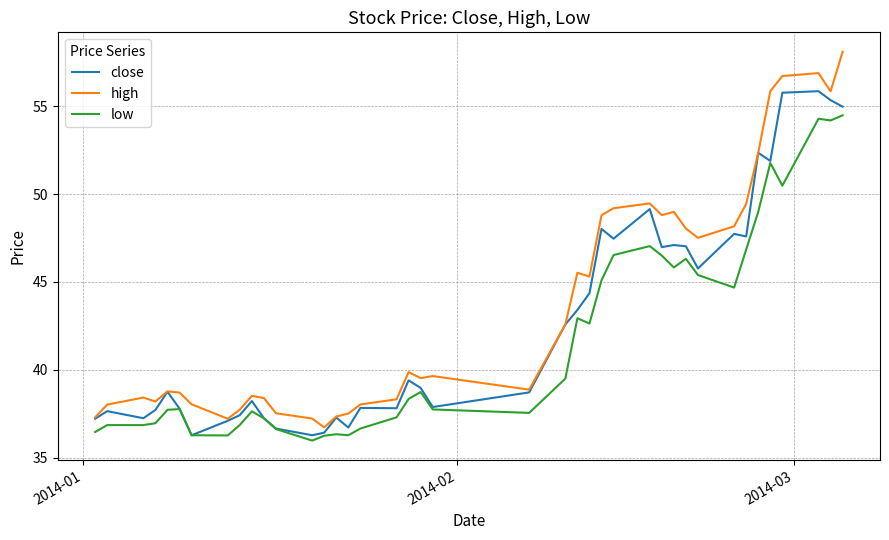

List the series in order of their overall mean, highest first.

high, close, low